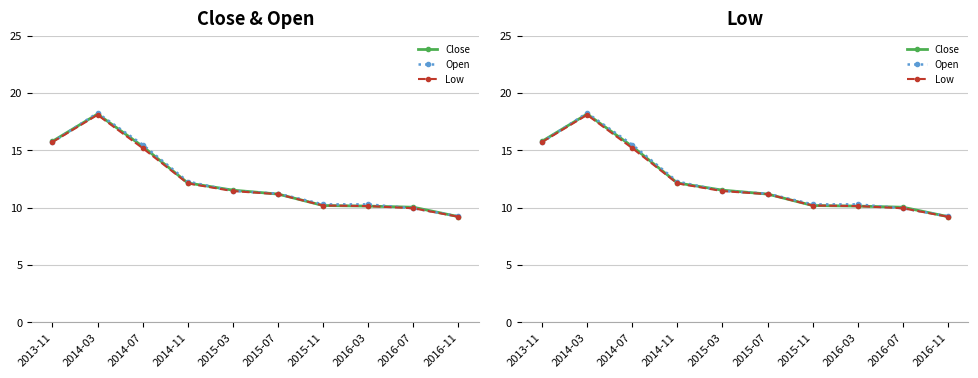

Does the chart have visible grid lines?

Yes